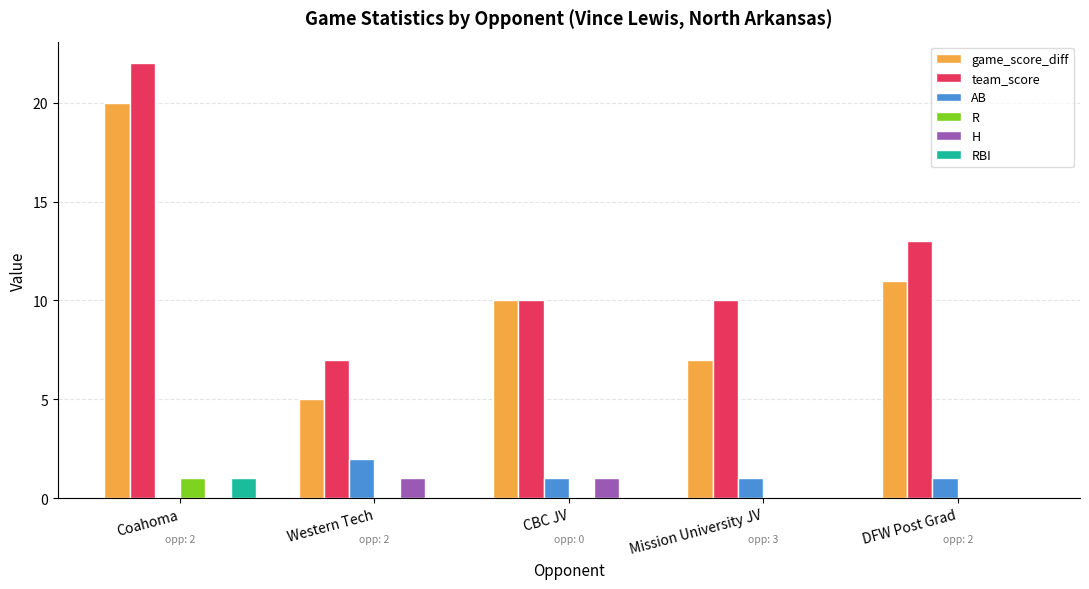

Which series changed the most between Coahoma and CBC JV?

team_score